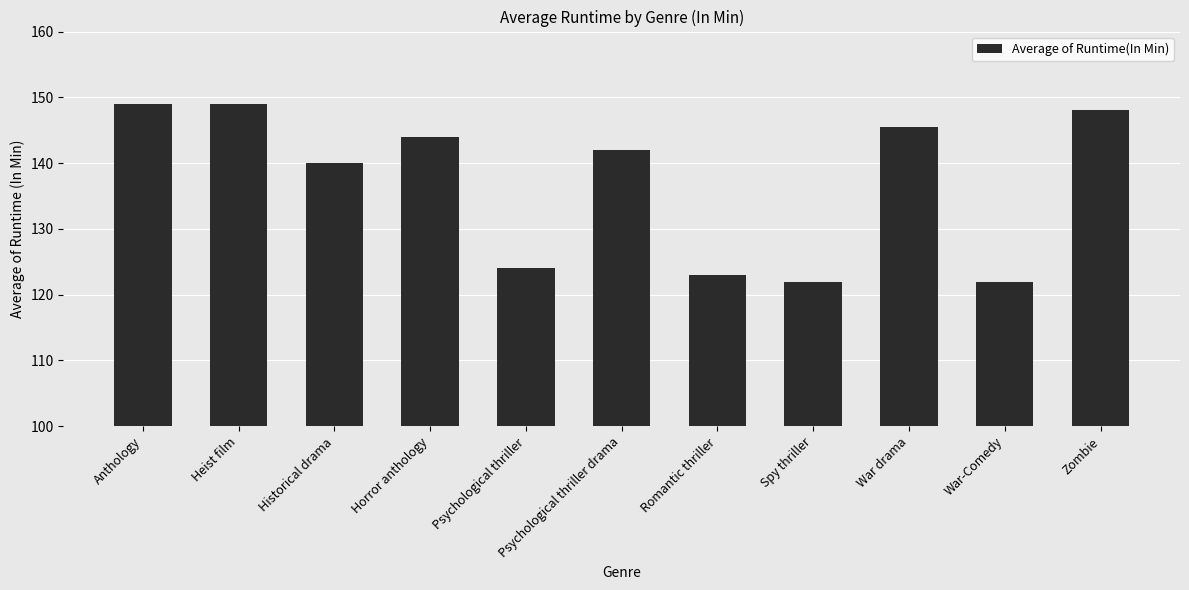

What is the smallest value displayed?

122.0